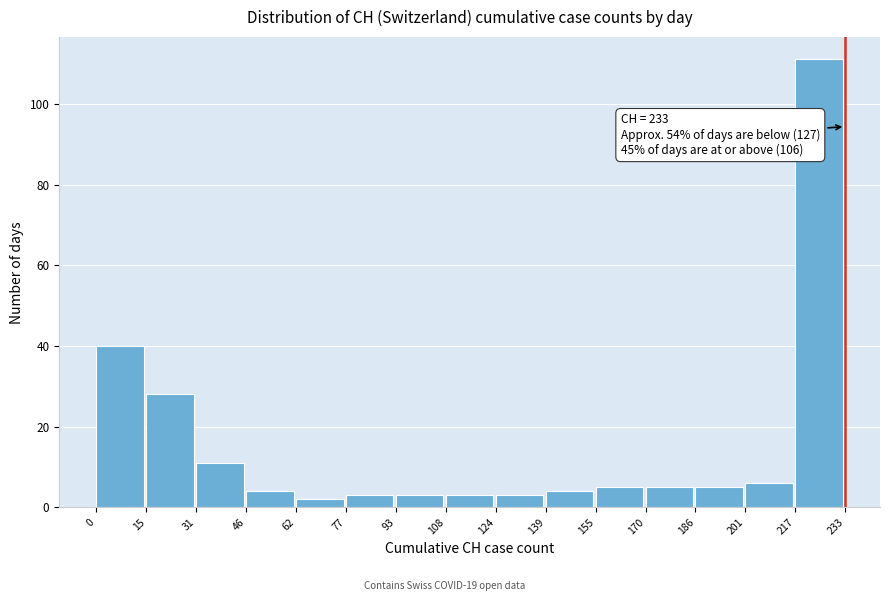

Over which range of the x-axis is the bar tallest?

217 to 233